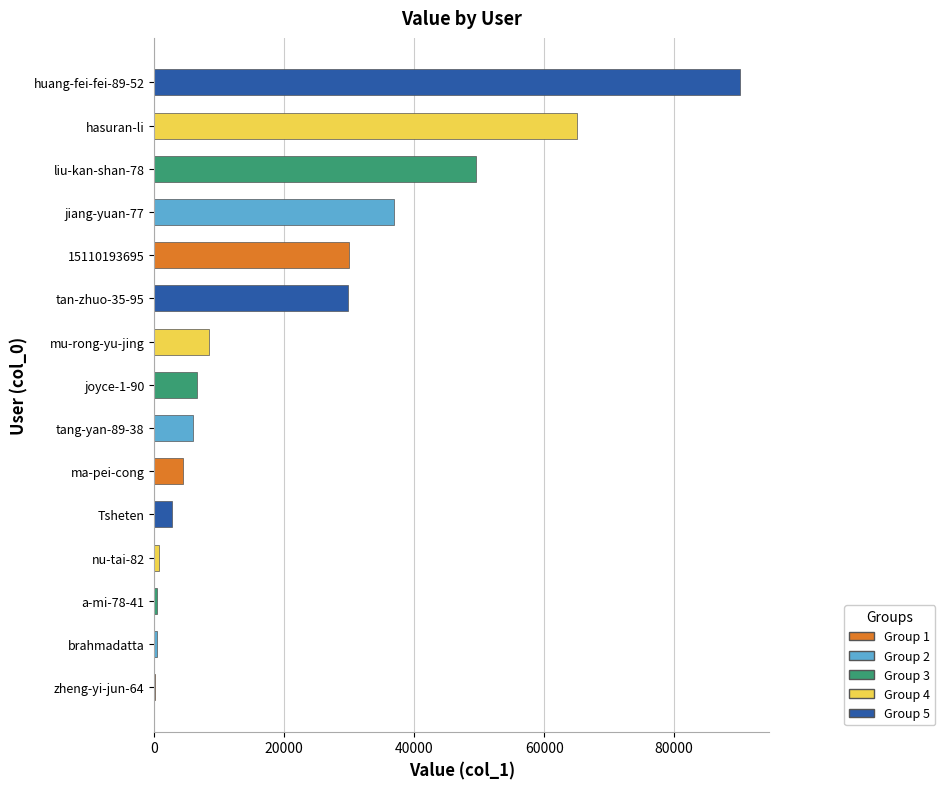

Which has a higher value, a-mi-78-41 or Tsheten?

Tsheten